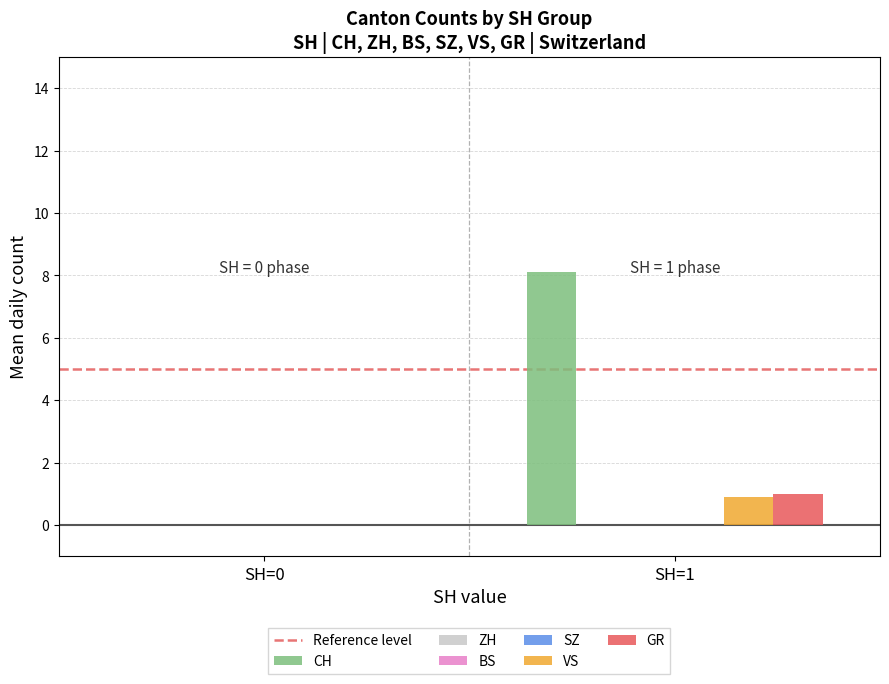

The value of ZH at 2020-06-19 is 0. True or false?

True